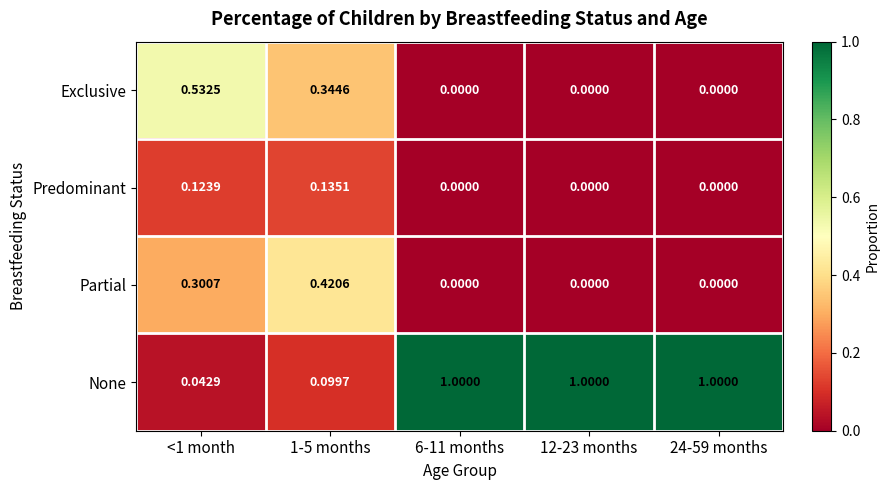

List the series in order of their peak value, highest first.

None, Exclusive, Partial, Predominant